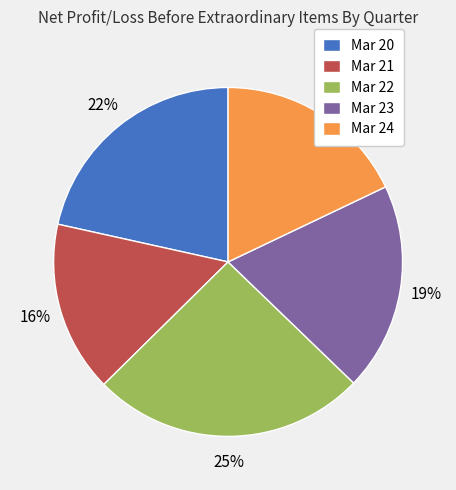

Which slice is the smallest?

Mar 21